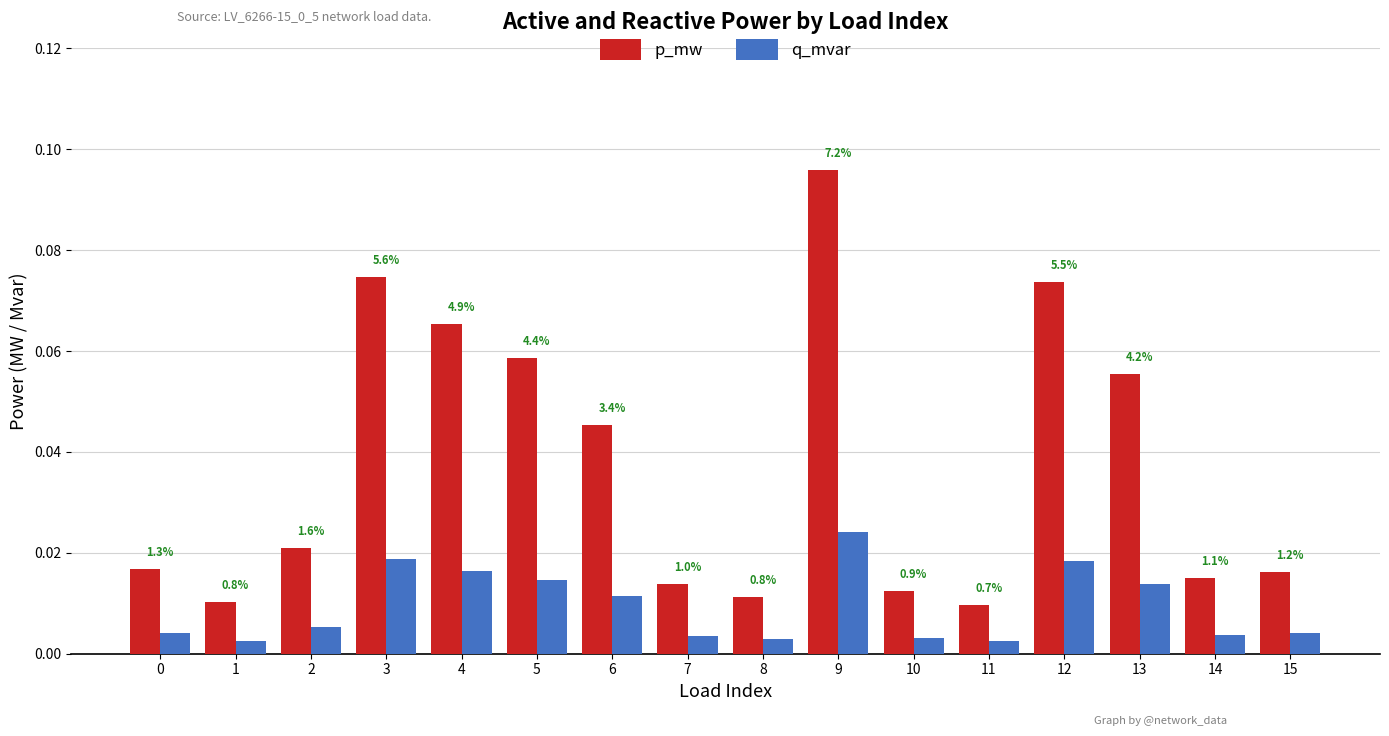

Reading right to left, what are all the values shown in this chart?

p_mw: 15=0.0	14=0.0	13=0.1	12=0.1	11=0.0	10=0.0	9=0.1	8=0.0	7=0.0	6=0.0	5=0.1	4=0.1	3=0.1	2=0.0	1=0.0	0=0.0
q_mvar: 15=0.0	14=0.0	13=0.0	12=0.0	11=0.0	10=0.0	9=0.0	8=0.0	7=0.0	6=0.0	5=0.0	4=0.0	3=0.0	2=0.0	1=0.0	0=0.0